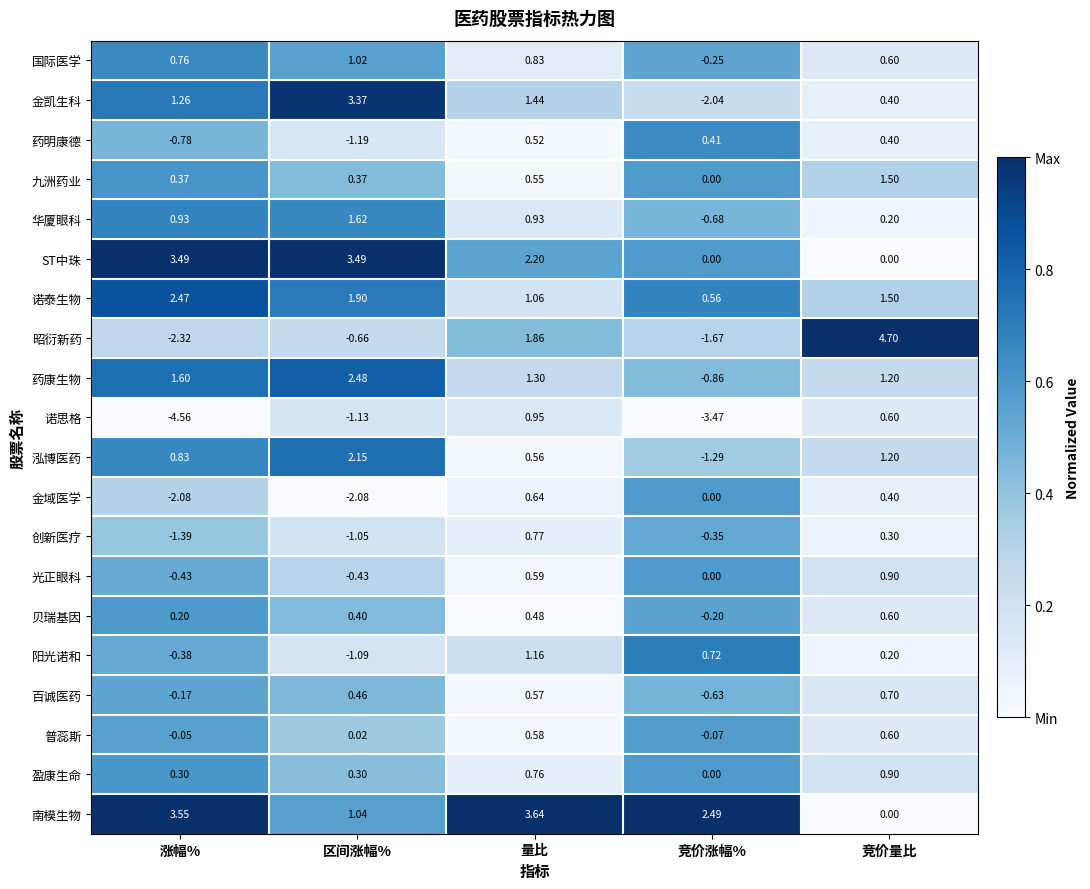

At which label does 光正眼科 first exceed 0?

量比